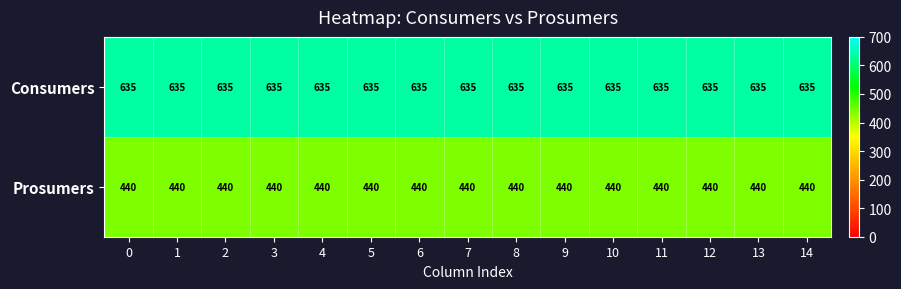

Which series has the largest total across all categories?

Consumers